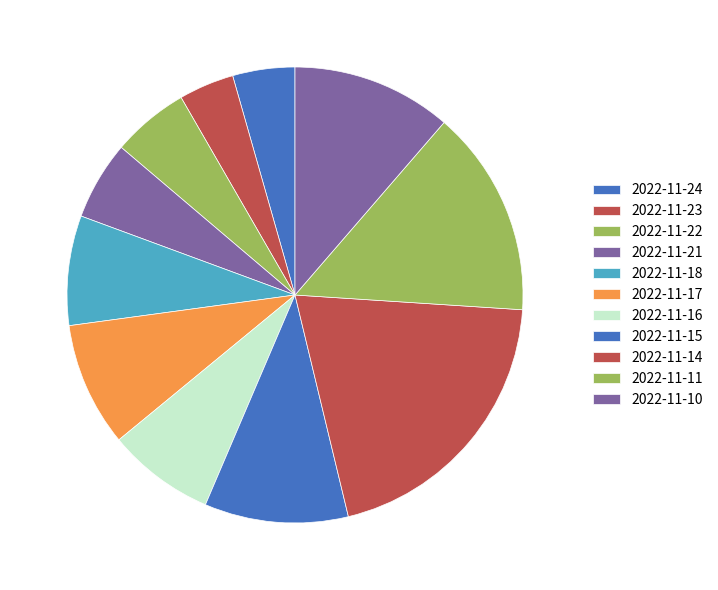

Count the number of slices in the pie.

11